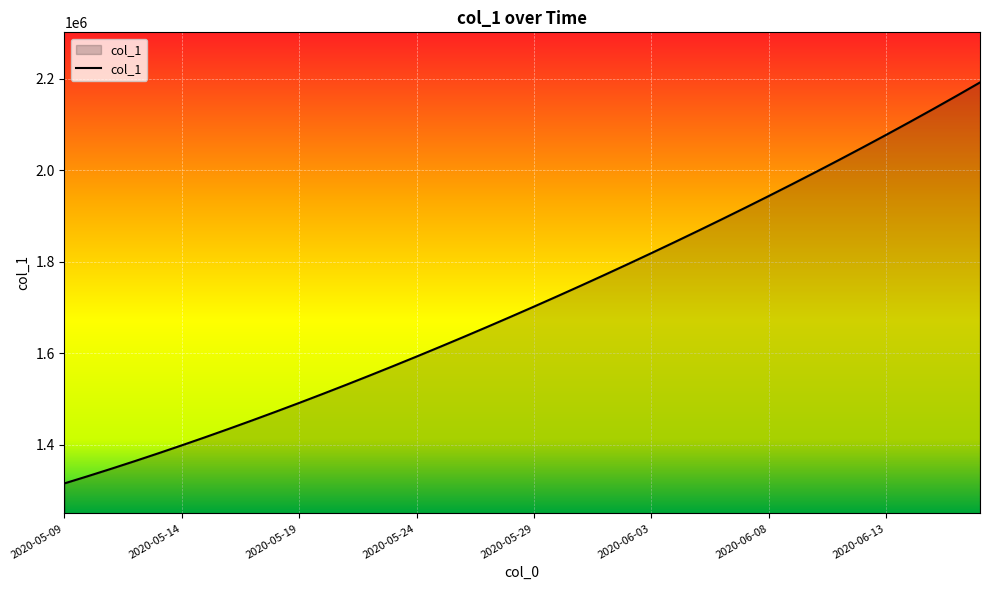

What is the minimum value shown in the chart?

1315099.0